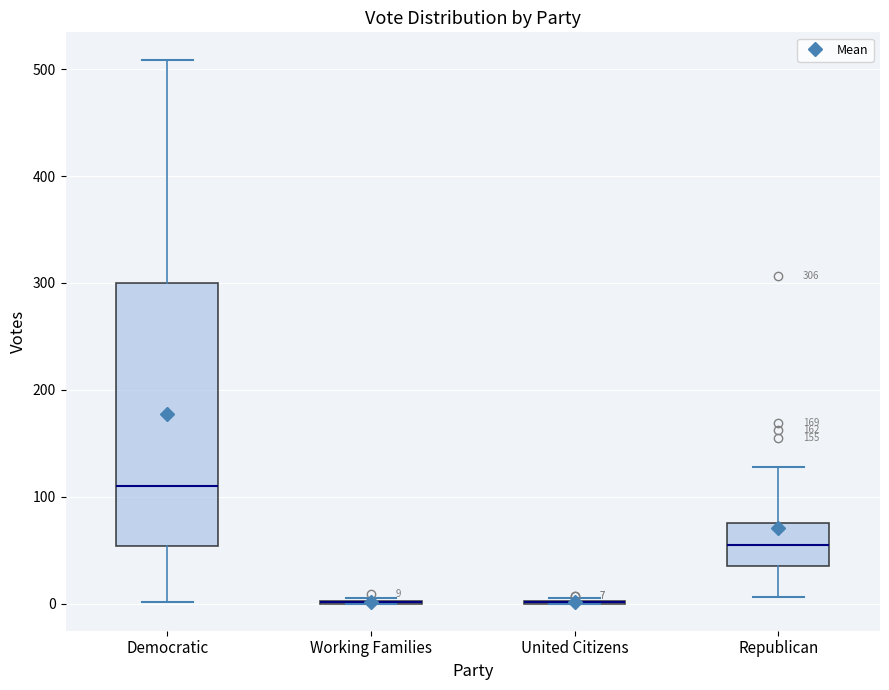

Comparing the boxes themselves (not the whiskers), which one is the tallest?

Democratic